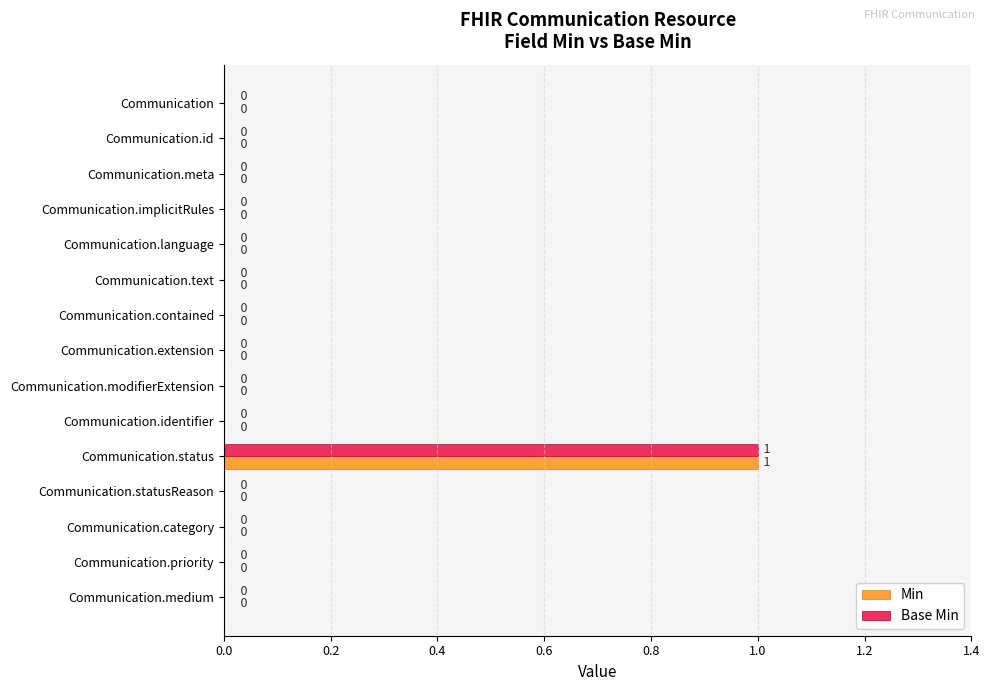

Is it true that Base Min equals 1 at Communication.status?

True